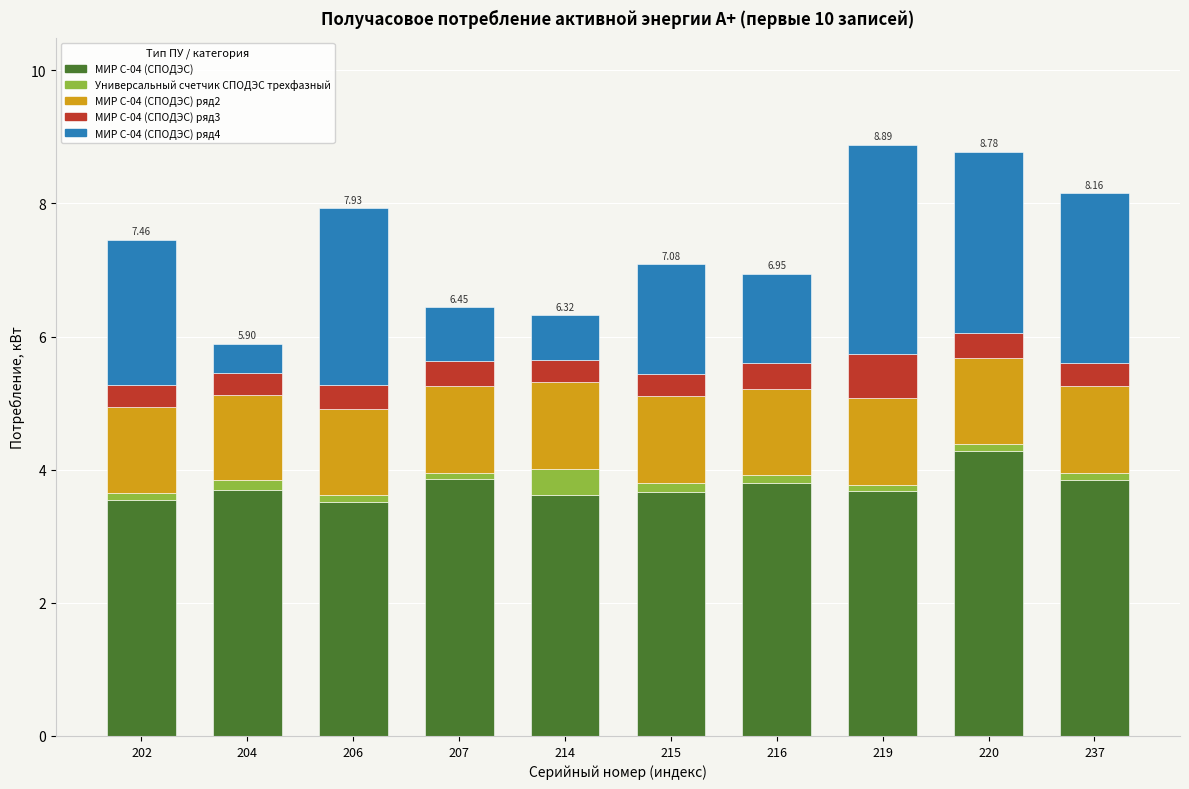

What is the sum of all МИР С-04 (СПОДЭС) values?

37.5